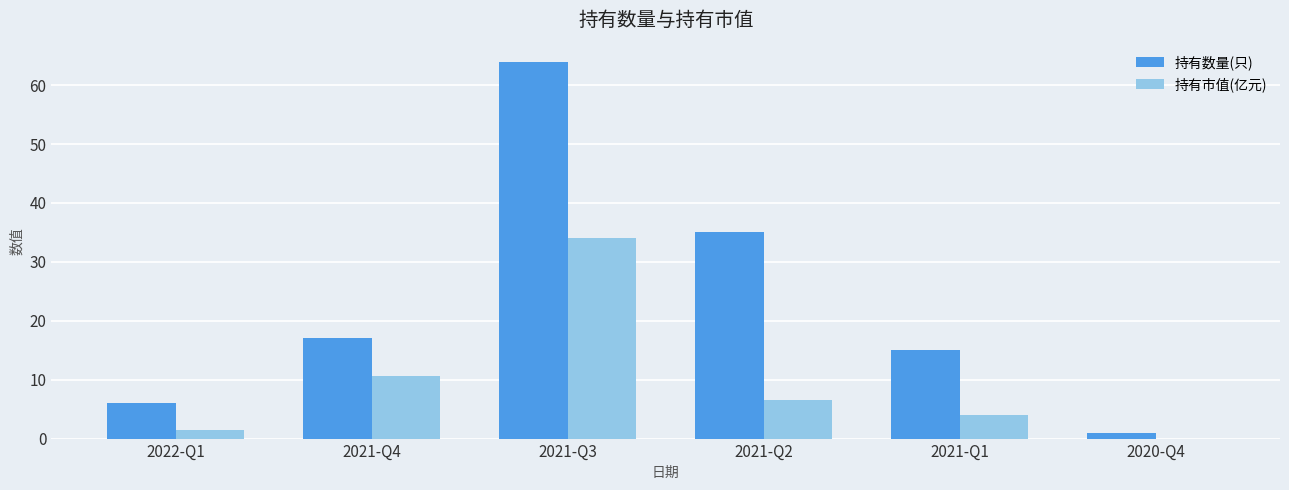

The value of 持有市值(亿元) at 2021-Q3 is 34.1. True or false?

True